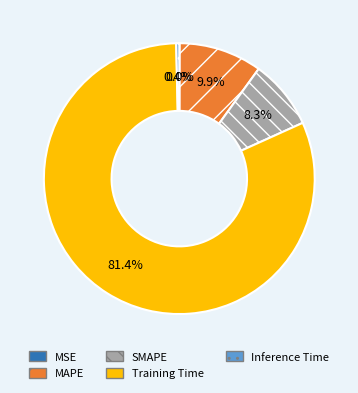

What percentage is NOT represented by MAPE?

90.1%